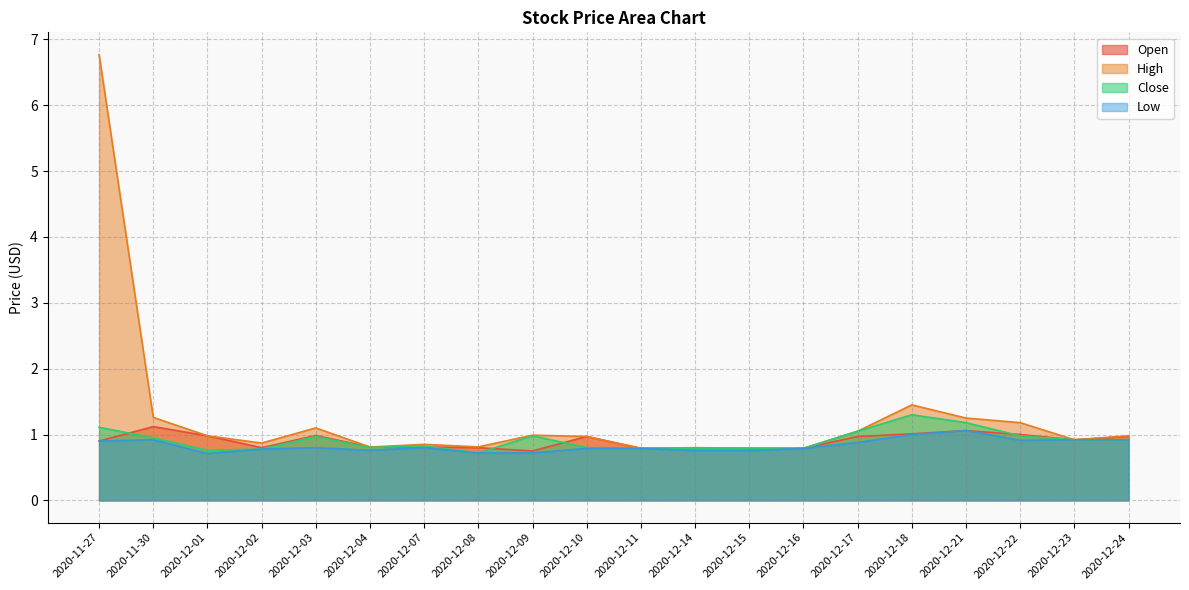

What is the sum of the High values at 2020-12-07 and 2020-12-03?

2.0